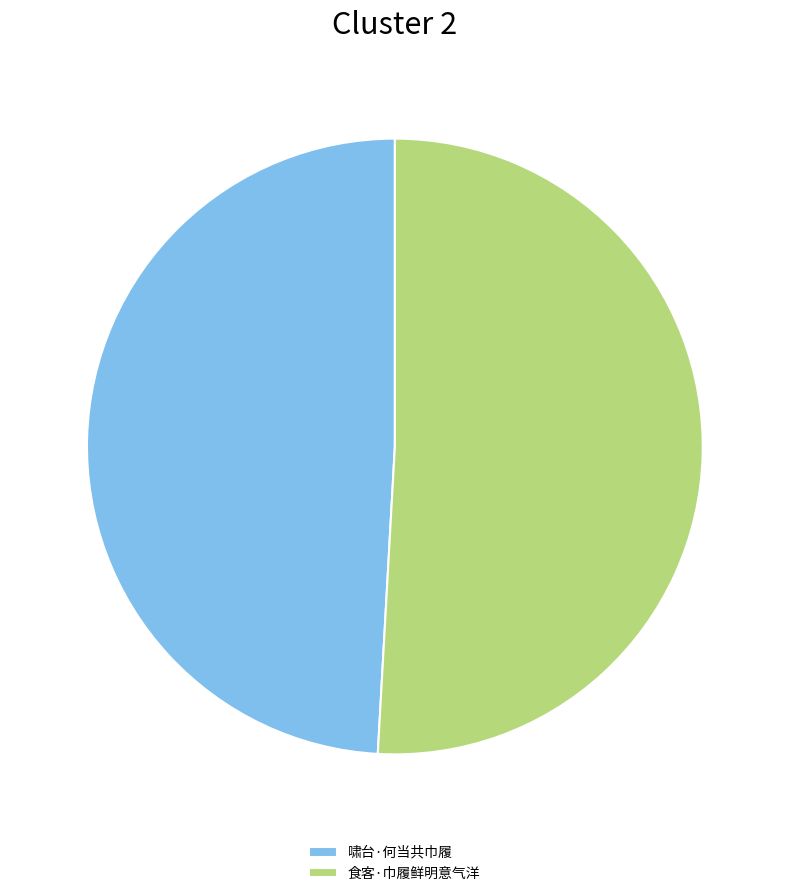

Count the number of slices in the pie.

2